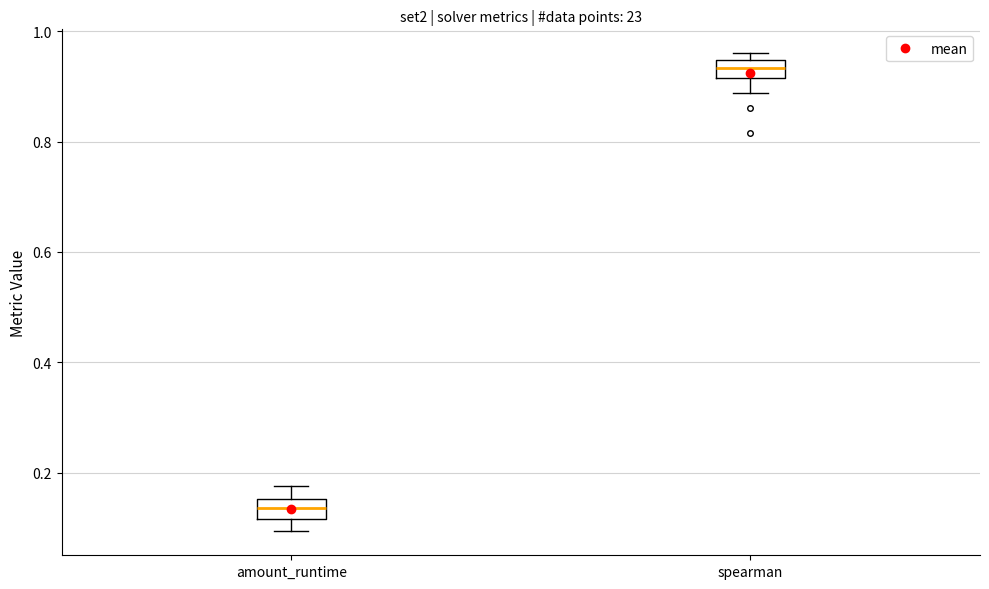

Where is the upper edge of the box for spearman on the y-axis? The values are not printed on the chart, so give them approximately, as read against the axis.

0.94